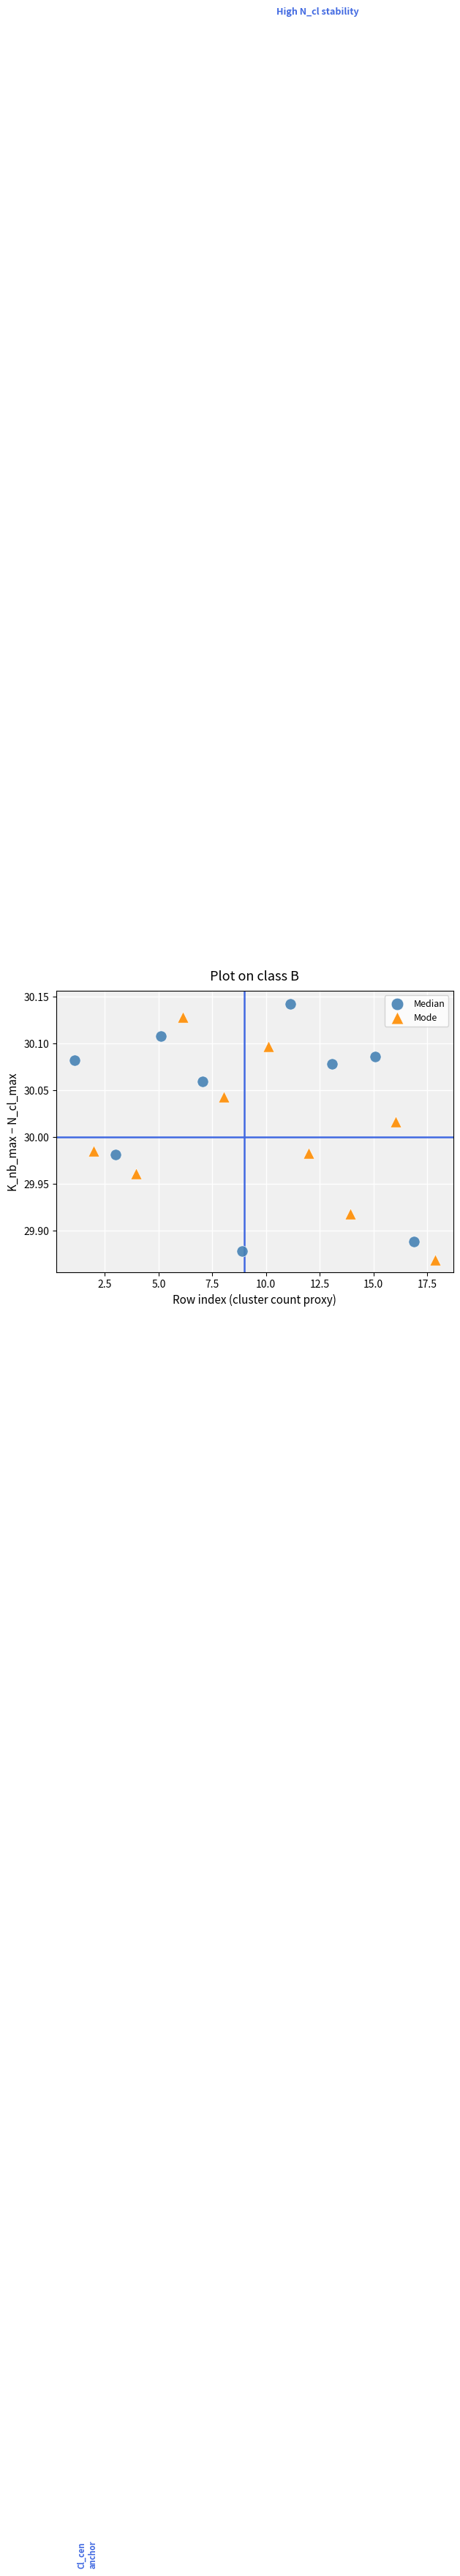

What are all the series names shown in the legend?

Median, Mode